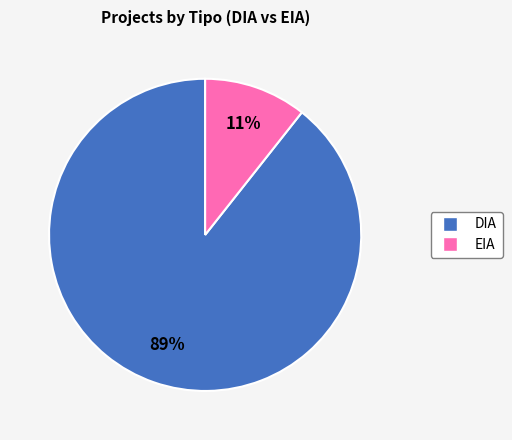

Does DIA account for over 50% of the chart?

Yes